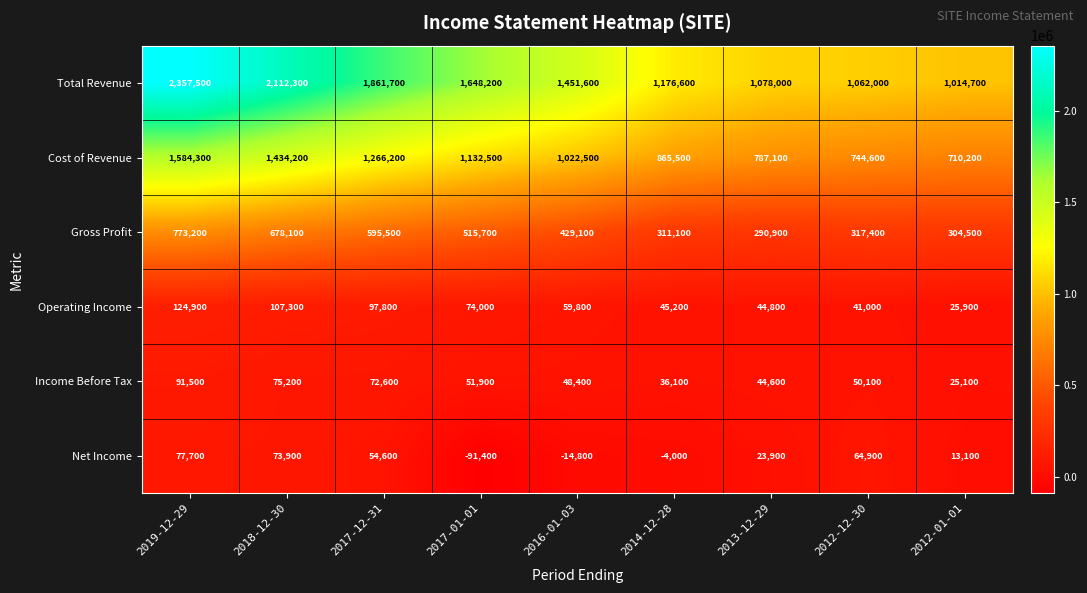

What is the total value across all series at 2017-12-31?

3948400